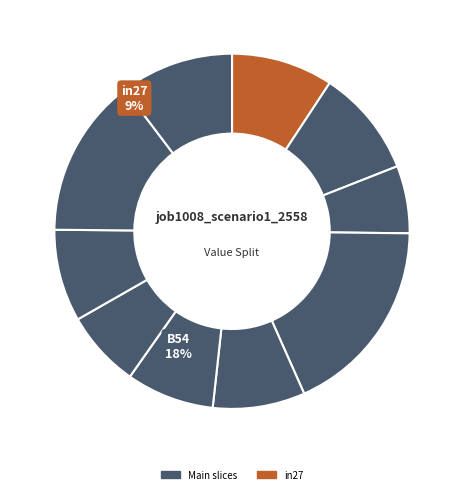

To the nearest percent, what is the difference between the B54 and B51 slice percentages?

10%